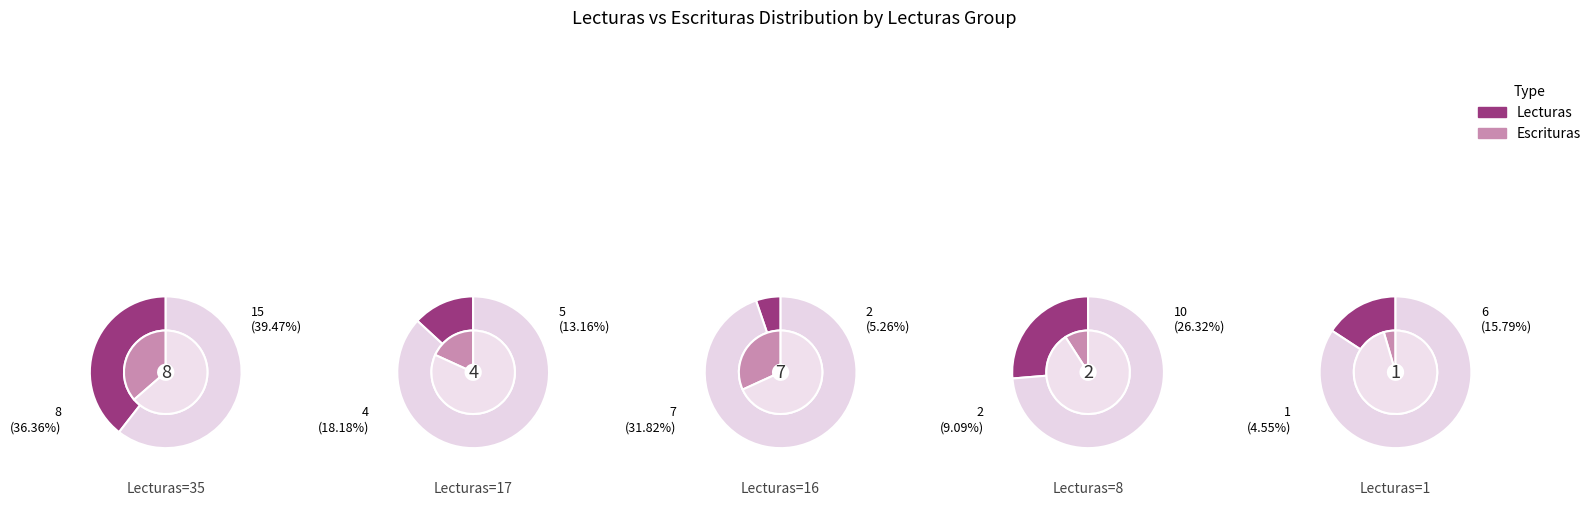

True or false: escrituras_counts accounts for 1% of the total.

False